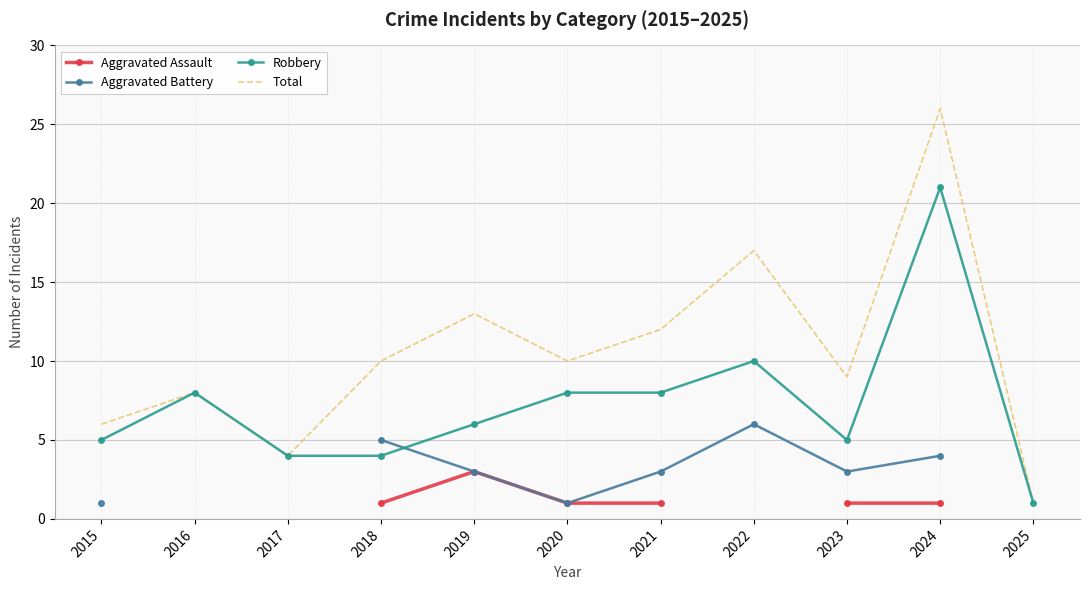

The Robbery series shows 1.9 at 2023. True or false?

False